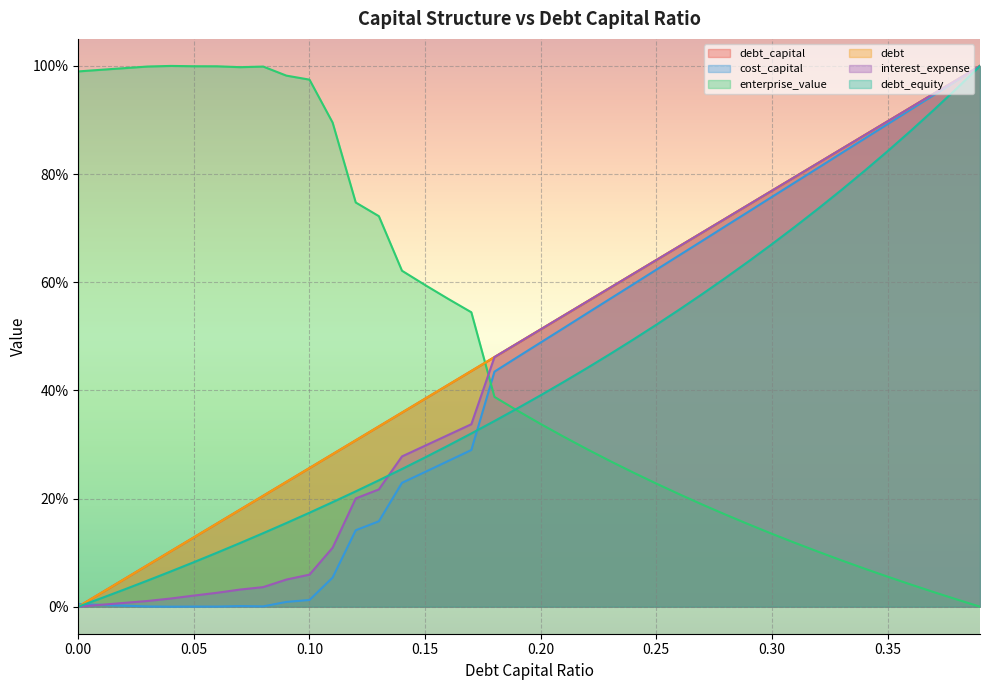

At which category is the sum across all series the highest?

0.39